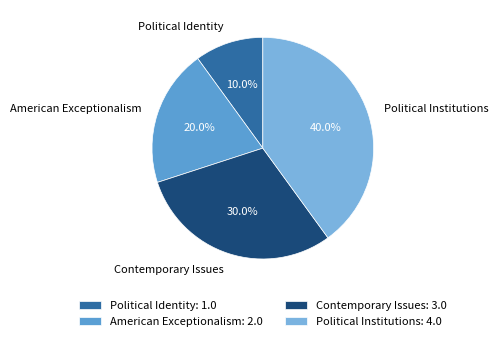

Count the number of slices in the pie.

4